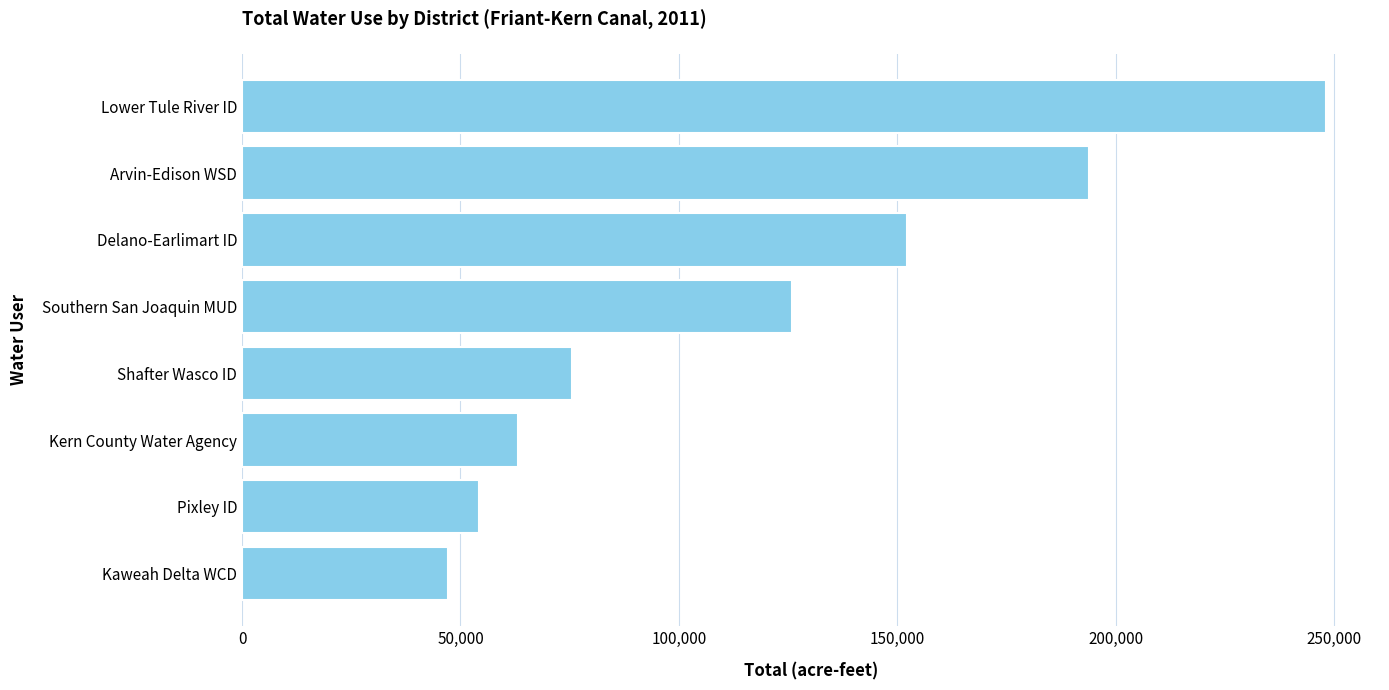

What is the difference between the maximum and second lowest values?

193951